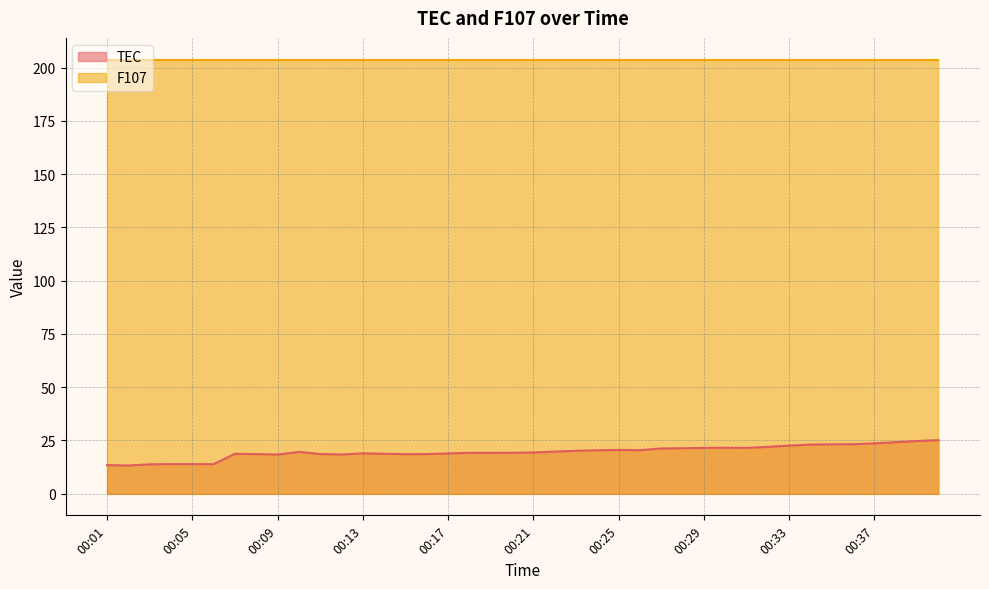

Reading left to right, extract all data points from this chart.

00:01=13.4	00:02=13.2	00:03=13.8	00:04=13.9	00:05=13.9	00:06=13.8	00:07=18.7	00:08=18.6	00:09=18.3	00:10=19.6	00:11=18.6	00:12=18.4	00:13=18.9	00:14=18.7	00:15=18.5	00:16=18.6	00:17=18.9	00:18=19.2	00:19=19.2	00:20=19.2	00:21=19.3	00:22=19.7	00:23=20.1	00:24=20.4	00:25=20.5	00:26=20.4	00:27=21.2	00:28=21.3	00:29=21.5	00:30=21.5	00:31=21.5	00:32=22.0	00:33=22.6	00:34=23.0	00:35=23.2	00:36=23.2	00:37=23.6	00:38=24.2	00:39=24.7	00:40=25.1